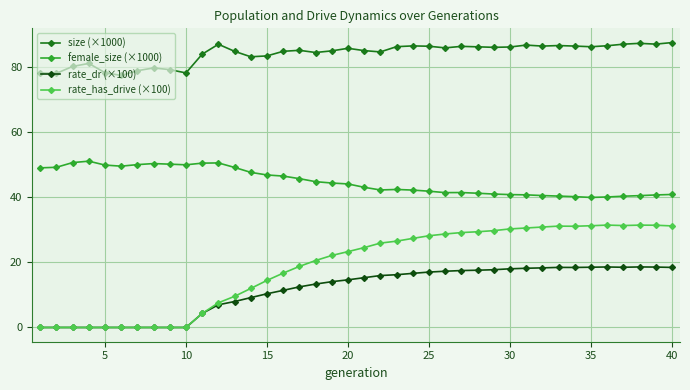

Rank the series by their maximum value, from lowest to highest.

rate_dr (×100), rate_has_drive (×100), female_size (×1000), size (×1000)